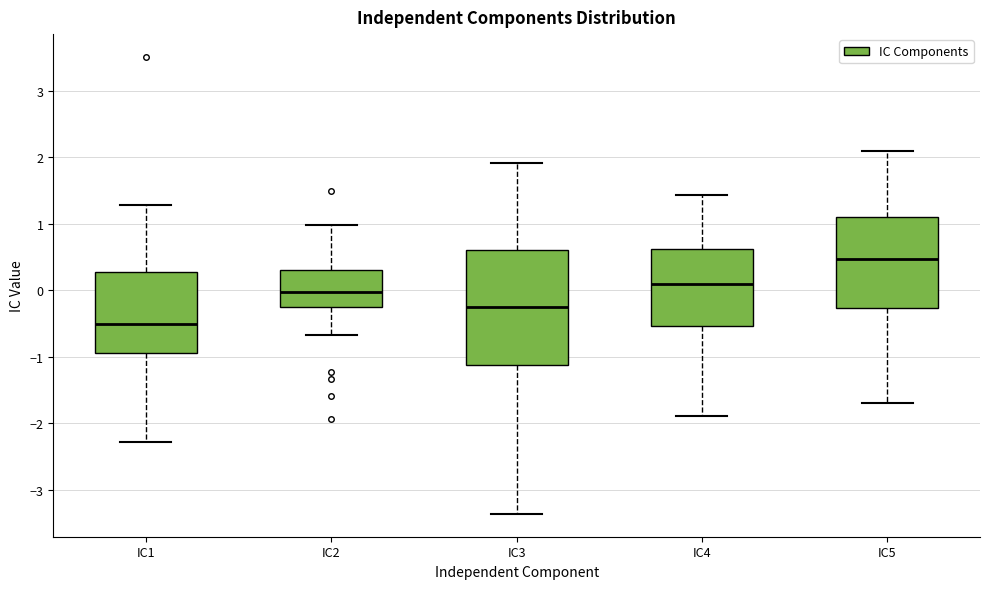

Reading left to right, read every box against the y-axis: the position of its median line, the range the box covers, and the ends of its whiskers. The values are not printed on the chart, so give them approximately, as read against the axis.

IC1: median -0.5, box -0.9 to 0.3, whiskers -2.3 to 1.3
IC2: median 0.0, box -0.3 to 0.3, whiskers -0.7 to 1.0
IC3: median -0.3, box -1.1 to 0.6, whiskers -3.4 to 1.9
IC4: median 0.1, box -0.5 to 0.6, whiskers -1.9 to 1.4
IC5: median 0.5, box -0.3 to 1.1, whiskers -1.7 to 2.1